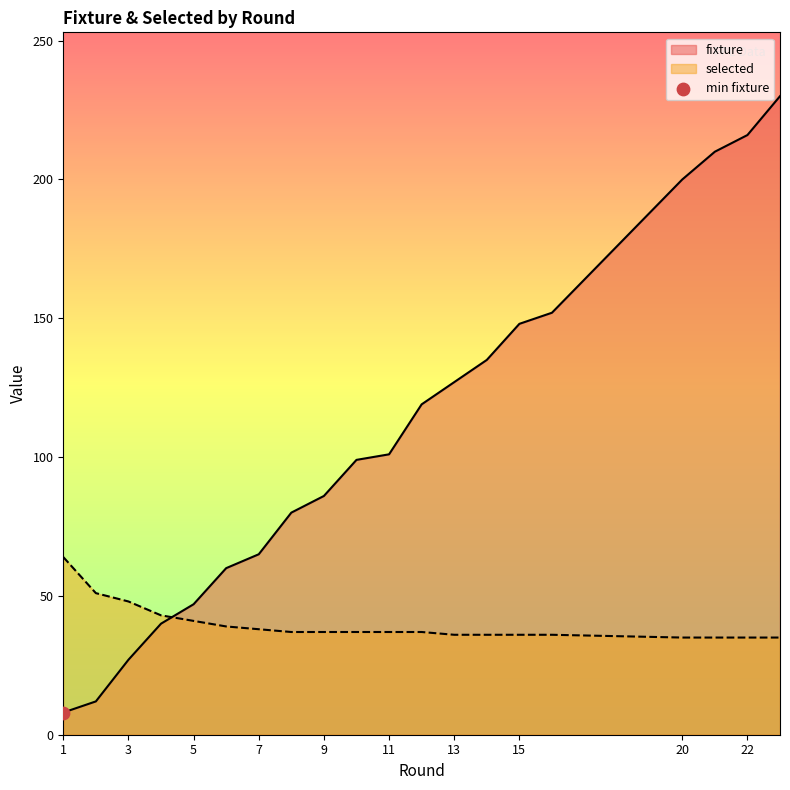

Which series contains the lowest Y value?

fixture